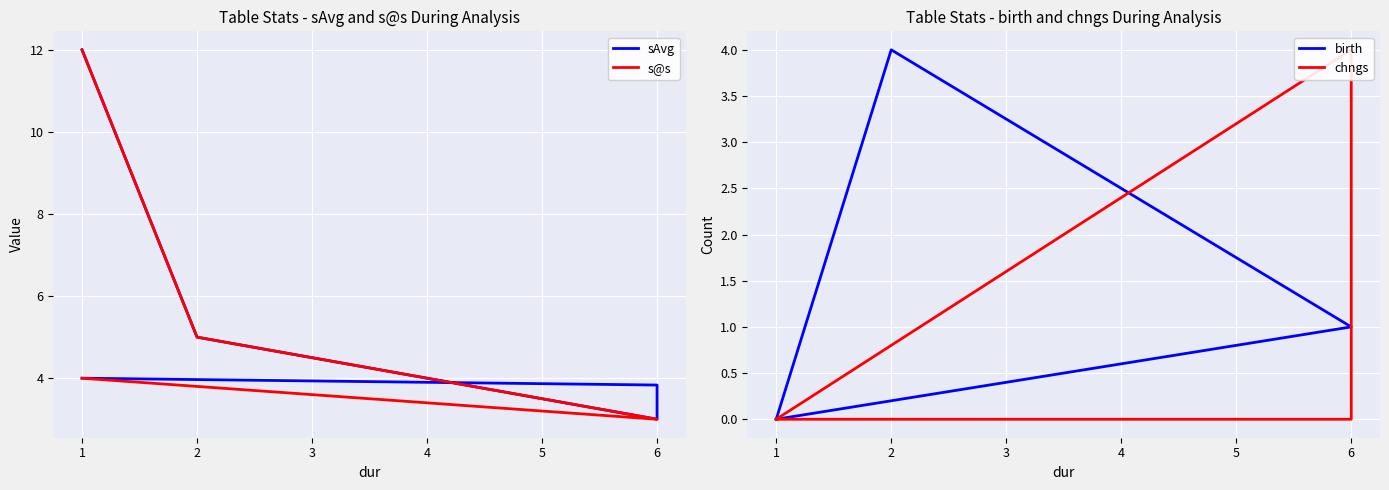

Is it true that sAvg equals 12.0 at 1?

True